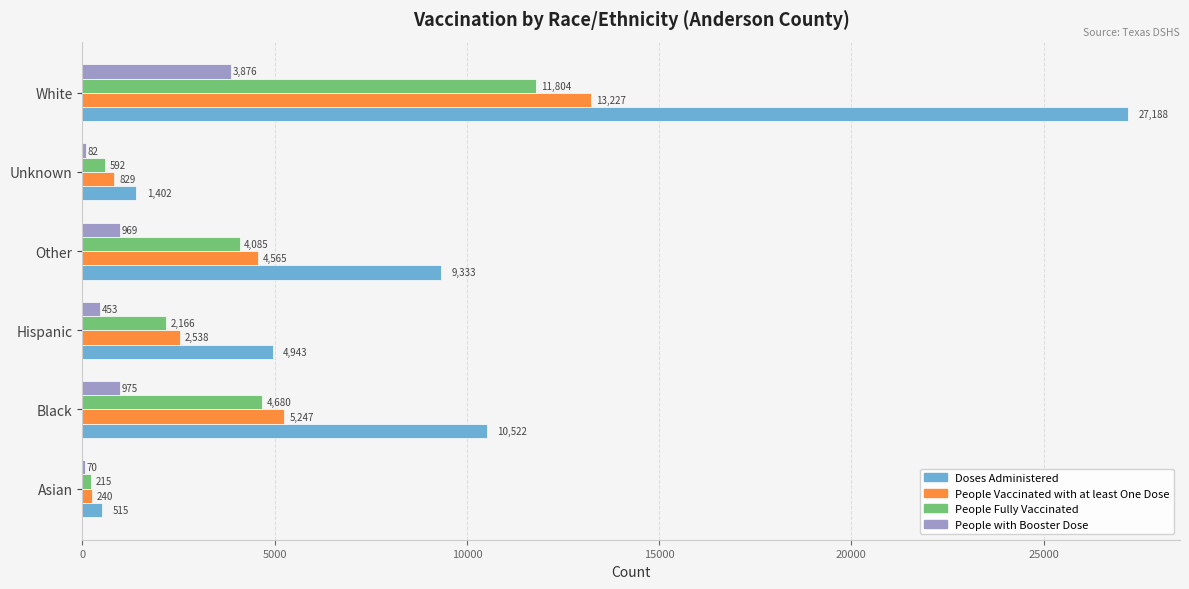

At which category does the chart reach its peak across all series?

White